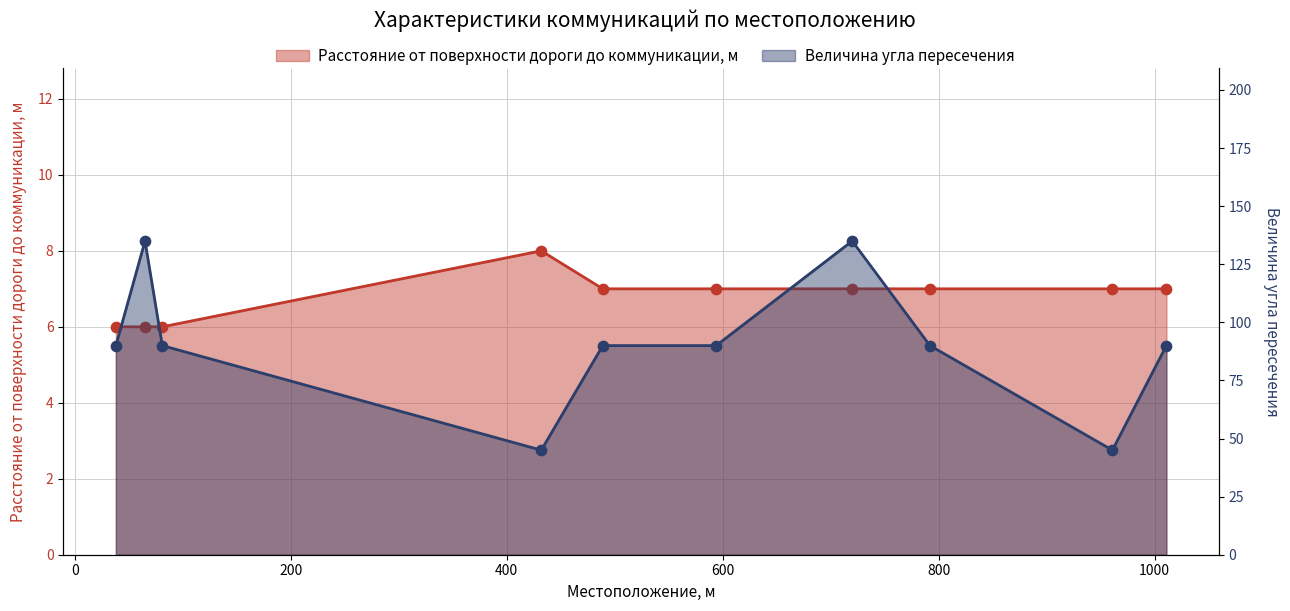

At which category is the sum across all series the highest?

720